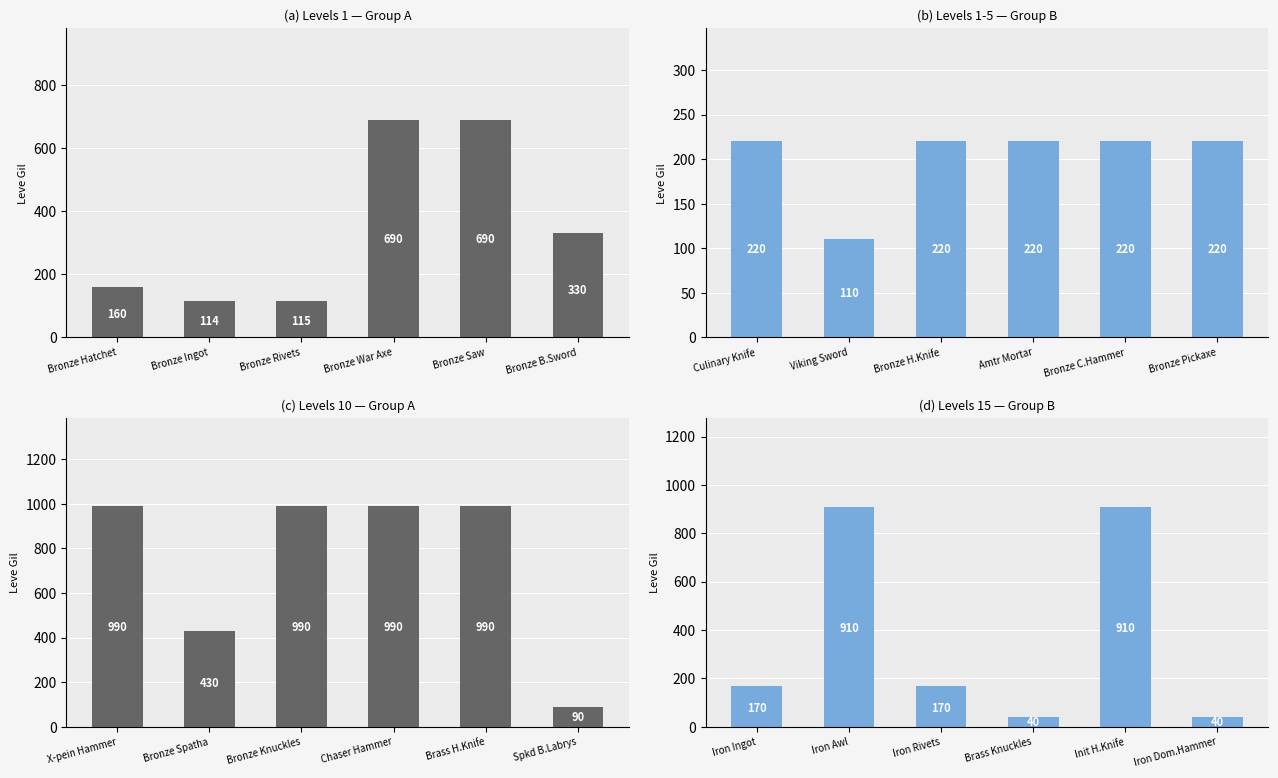

Read the value at Iron Ingot, to the nearest 100.

200